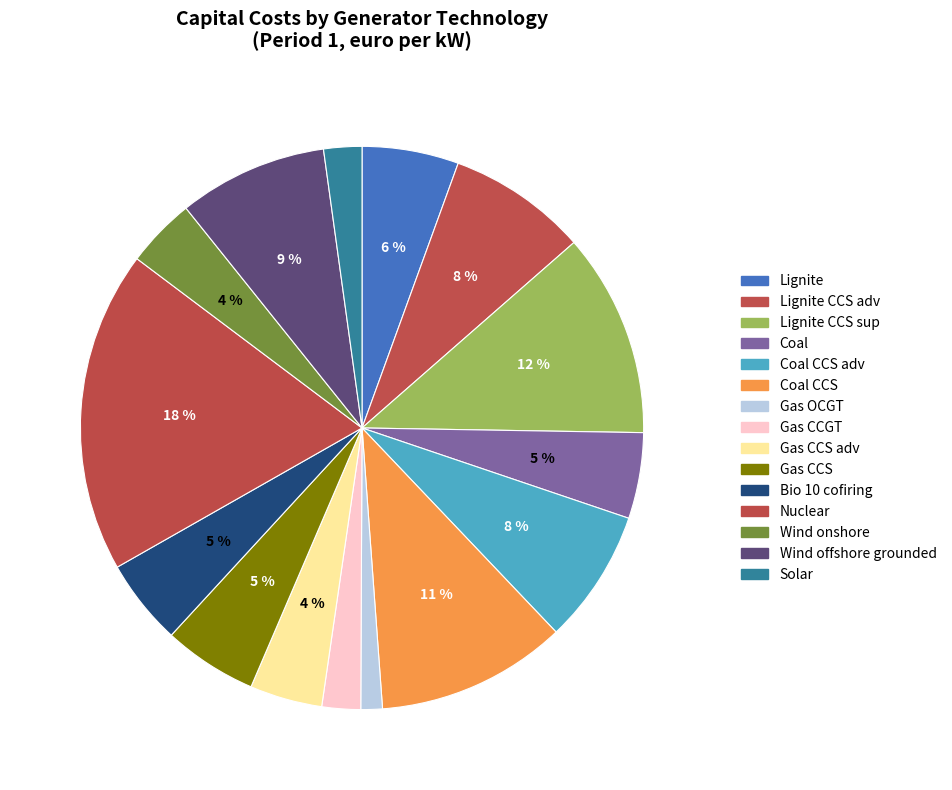

Is there a majority slice in this chart?

No